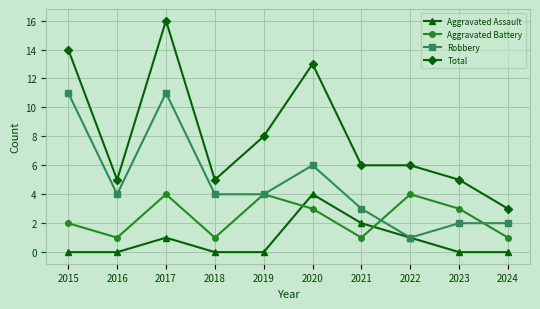

Where is Total nearest to the value 9?

2019